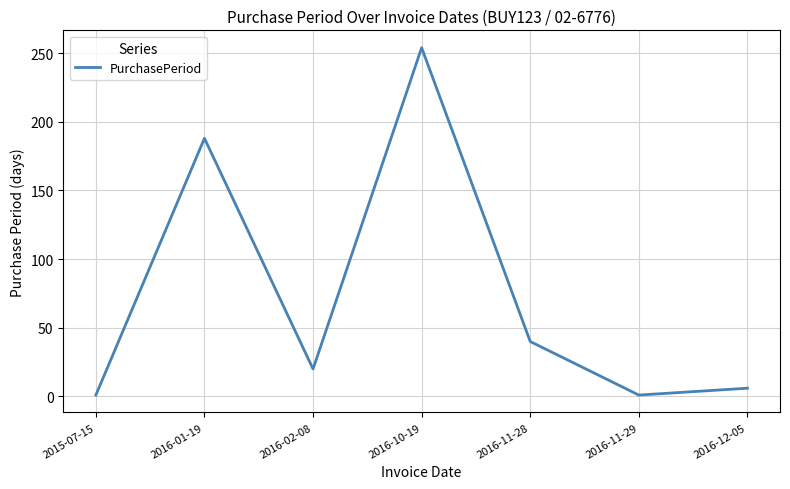

What is the difference between the maximum and second lowest values?

253